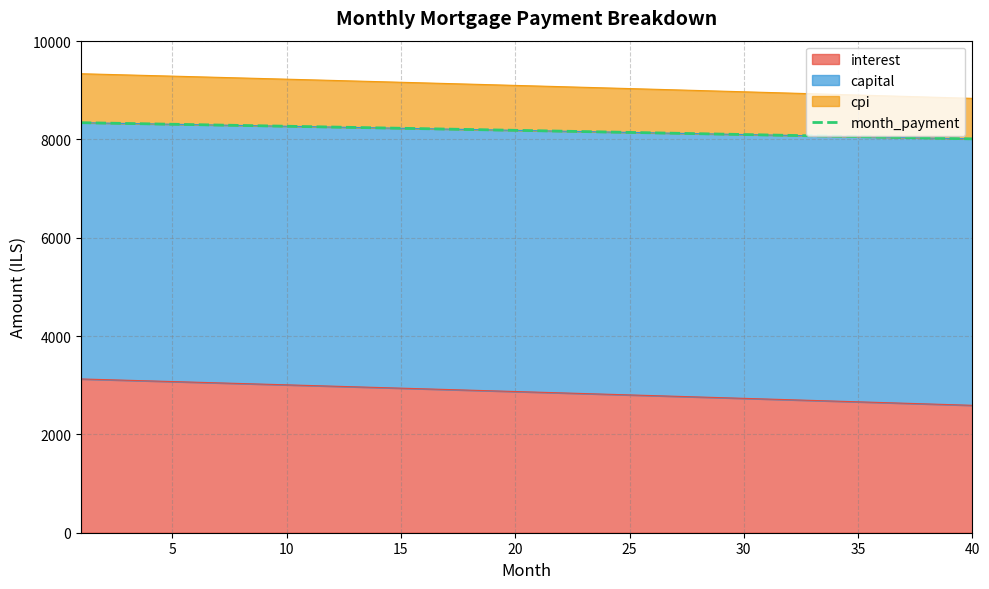

Reading left to right, what are all the values shown in this chart?

8341.7	8333.7	8325.7	8317.7	8309.6	8301.6	8293.5	8285.4	8277.2	8269.1	8260.9	8252.7	8244.5	8236.2	8227.9	8219.6	8211.3	8202.9	8194.5	8186.1	8177.7	8169.2	8160.7	8152.2	8143.7	8135.1	8126.5	8117.9	8109.3	8100.6	8091.9	8083.2	8074.5	8065.7	8056.9	8048.1	8039.3	8030.4	8021.5	8012.6